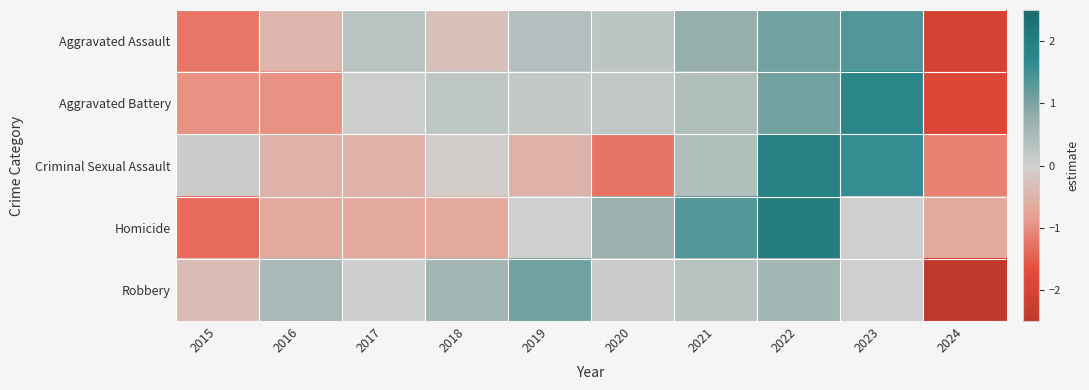

What is the difference between the highest and lowest values at 2016?

1.5